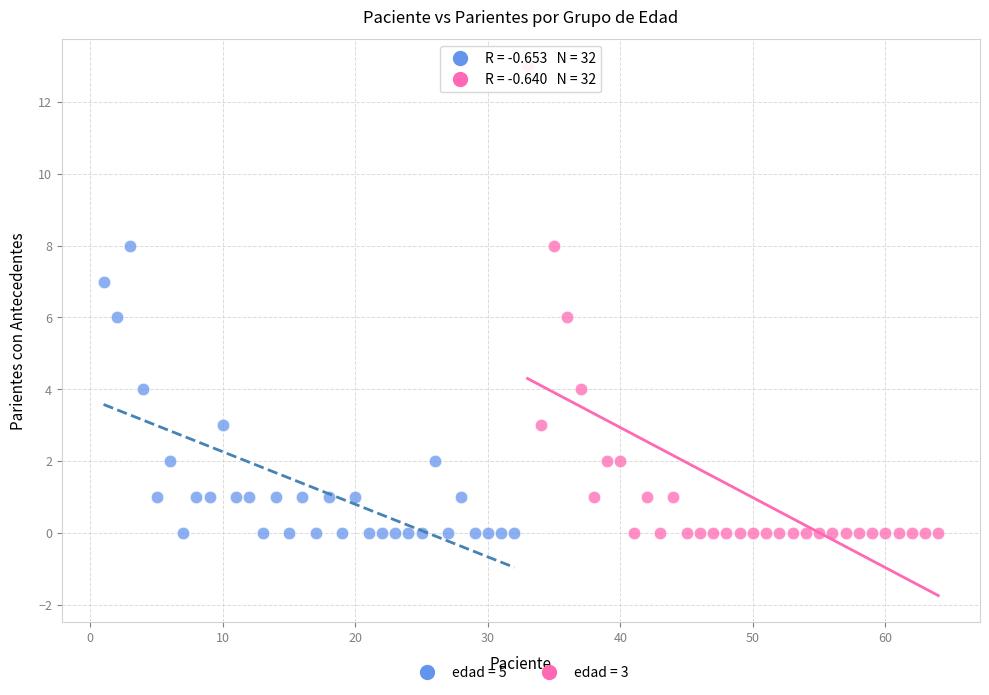

Which series reaches the maximum Y coordinate?

edad = 3